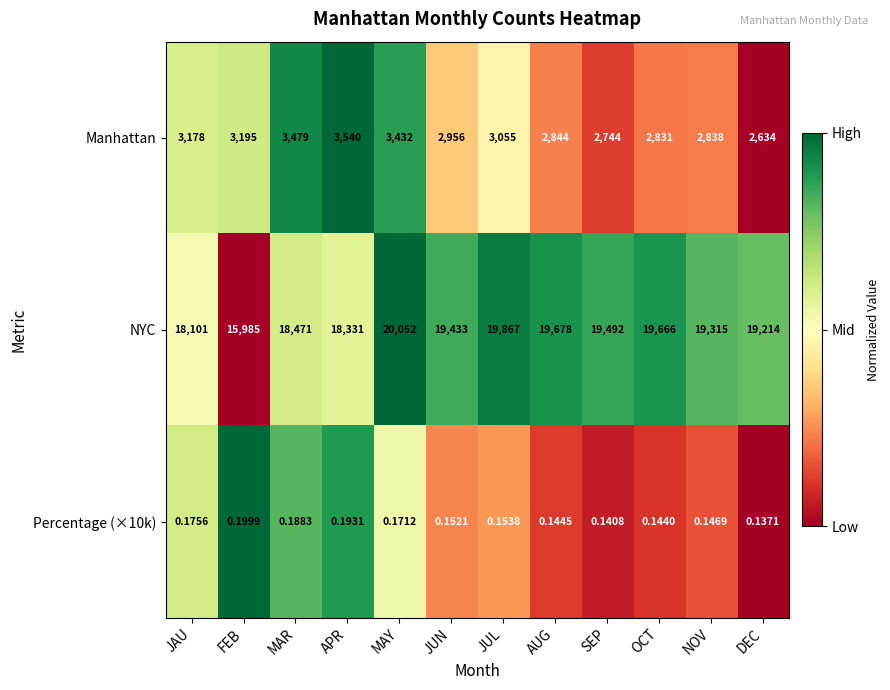

Which series has the widest spread of values?

NYC